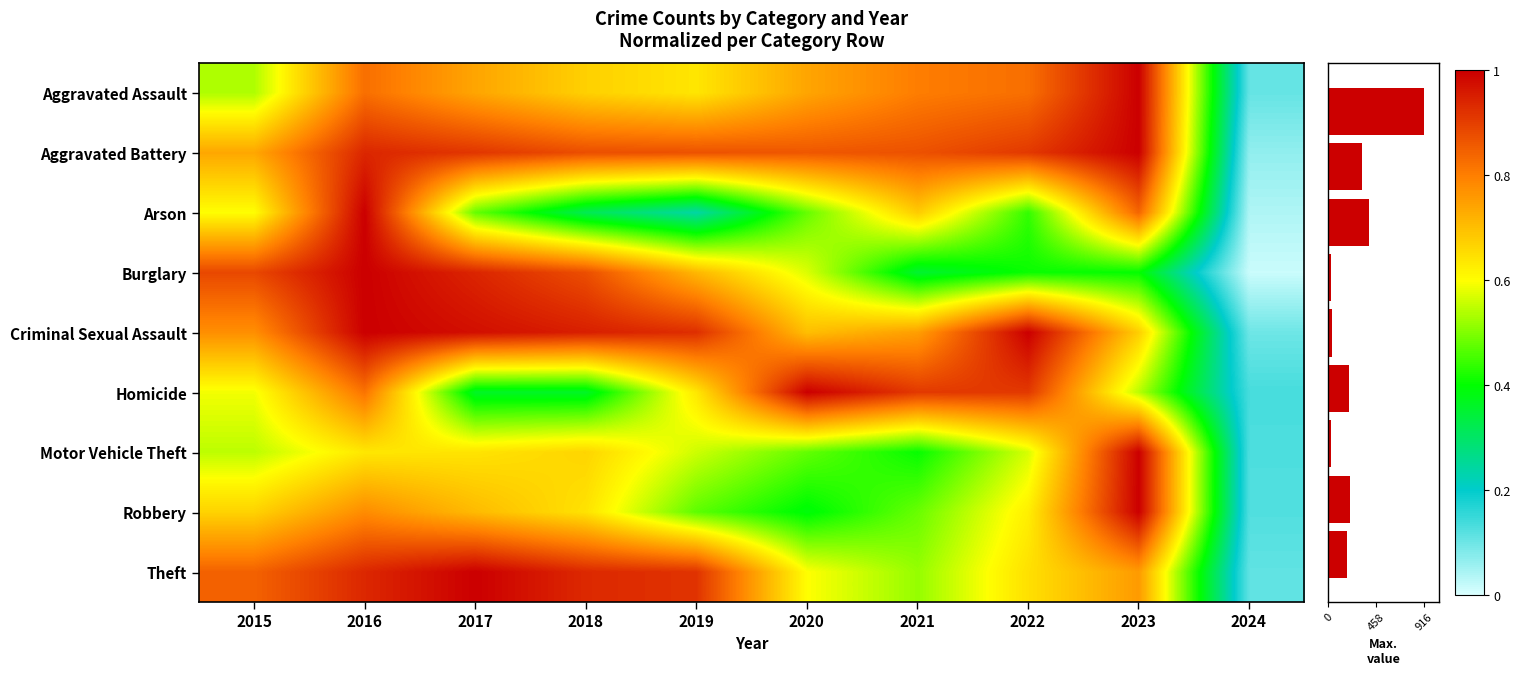

List the labels in order of Robbery value, largest first.

2023, 2016, 2017, 2015, 2018, 2022, 2021, 2019, 2020, 2024